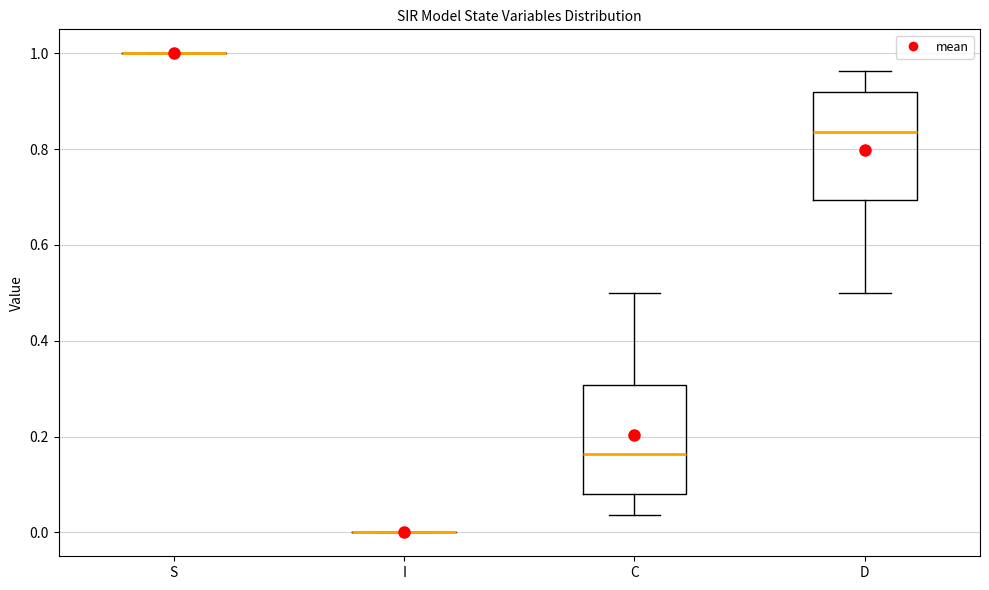

Reading left to right, transcribe this box plot: for each box, give where its median line is, the range the box spans, and where its two whiskers end, as read against the y-axis. The values are not printed on the chart, so give them approximately, as read against the axis.

S: box collapsed to a line at 1.00, whiskers 1.00 to 1.00
I: box collapsed to a line at 0.00, whiskers 0.00 to 0.00
C: median 0.16, box 0.08 to 0.30, whiskers 0.04 to 0.50
D: median 0.84, box 0.70 to 0.92, whiskers 0.50 to 0.96